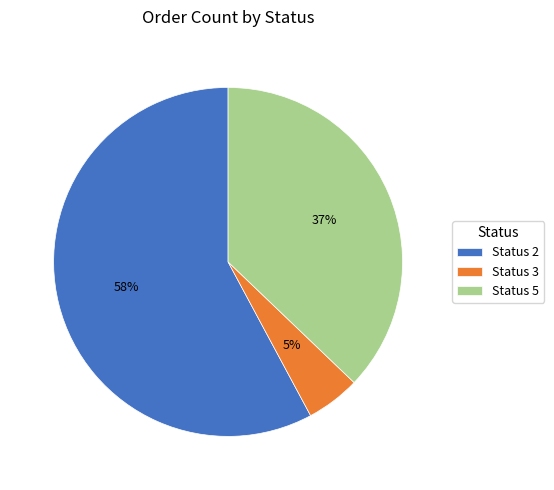

To the nearest percent, what is the combined percentage of Status 3 and Status 2?

63%